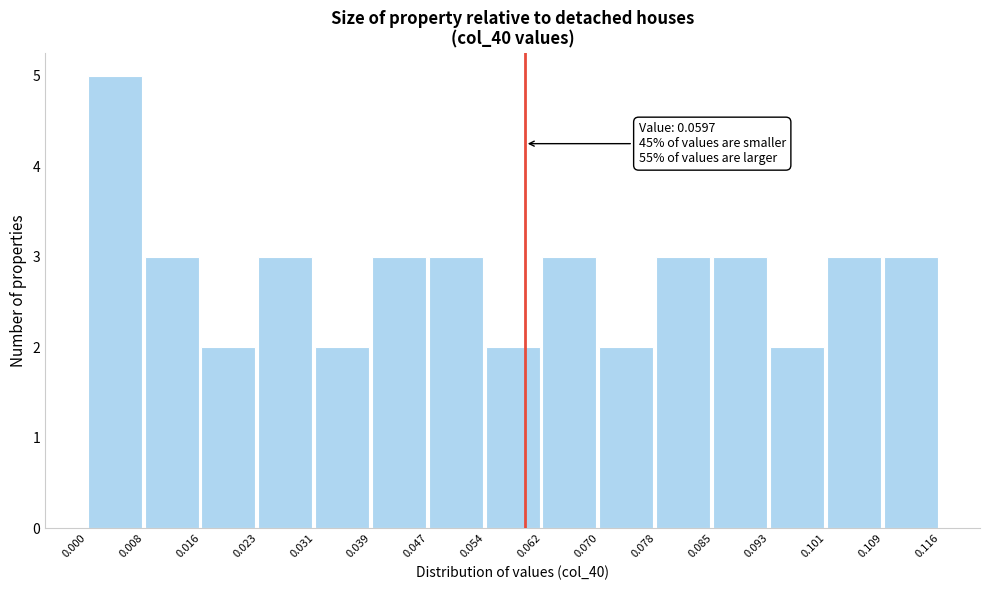

Which range on the x-axis has the tallest bar?

0.000 to 0.008